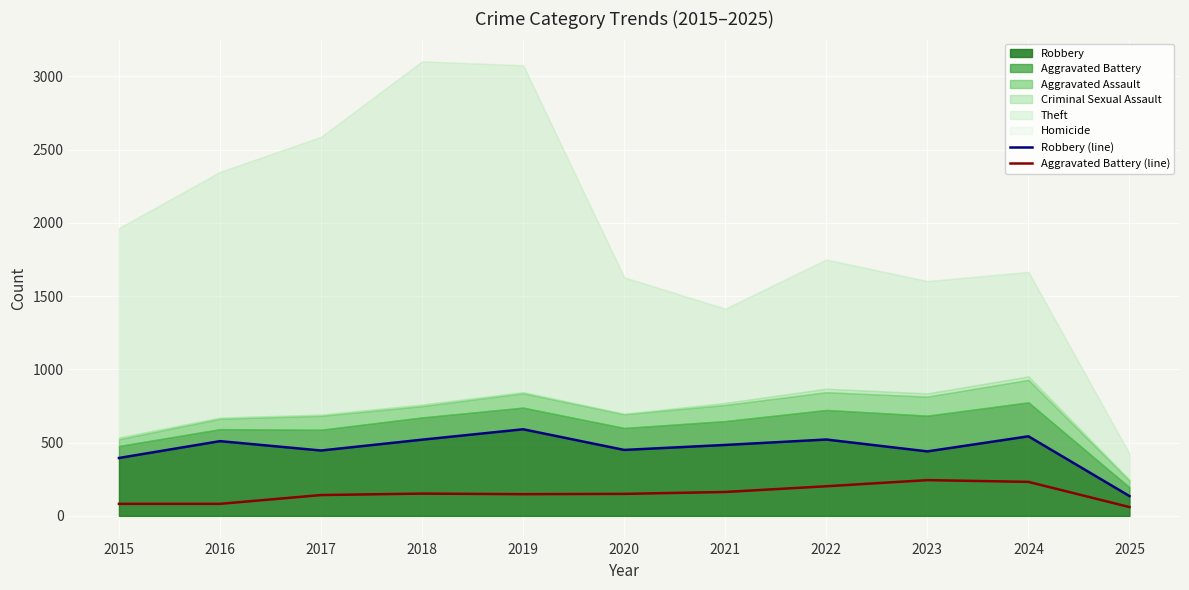

What is the sum of all Aggravated Battery (line) values?

1657